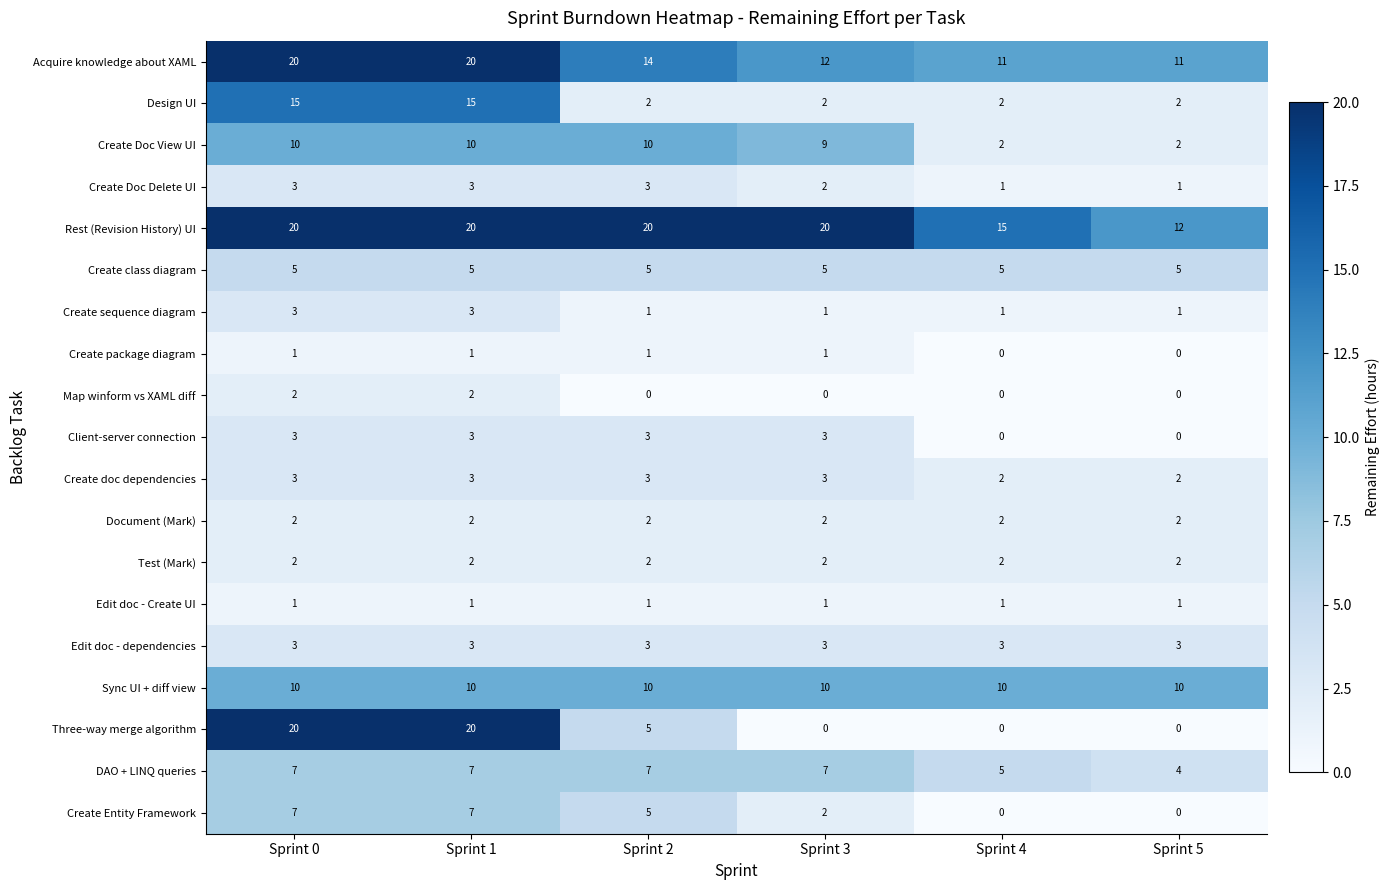

What is the difference between the highest and lowest values at Sprint 1?

19